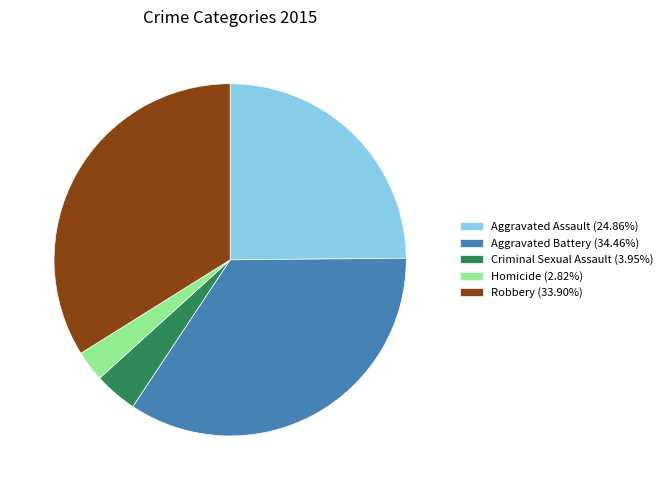

Combined, do Robbery (33.90%) and Criminal Sexual Assault (3.95%) account for over 50%?

No